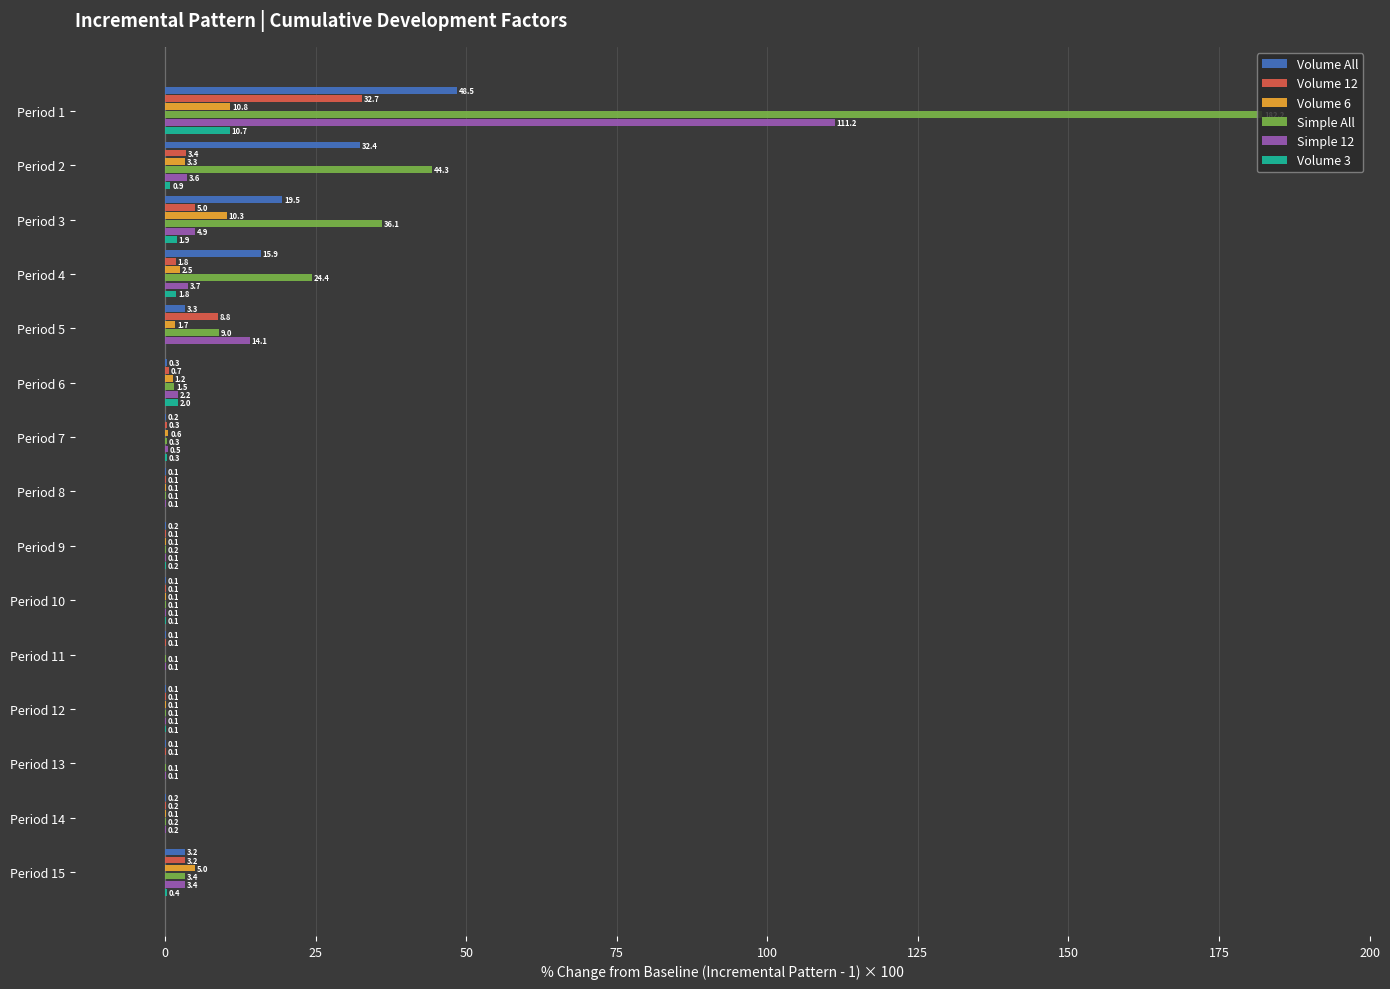

Count the number of categories in the chart.

15